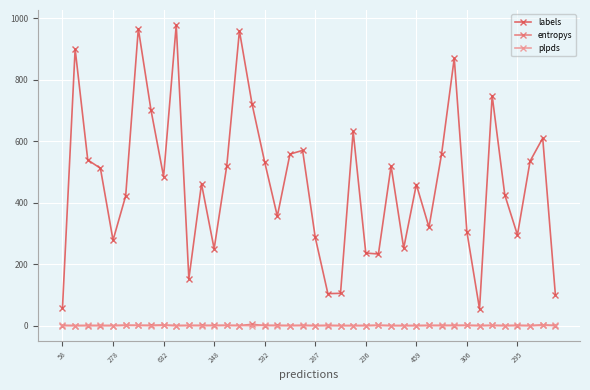

True or false: labels and plpds intersect in this chart.

False